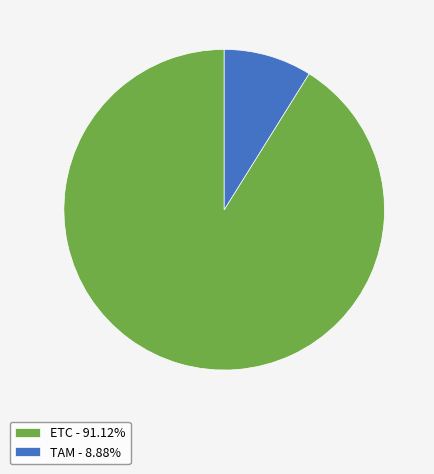

Which slice represents more than half of the pie?

ETC